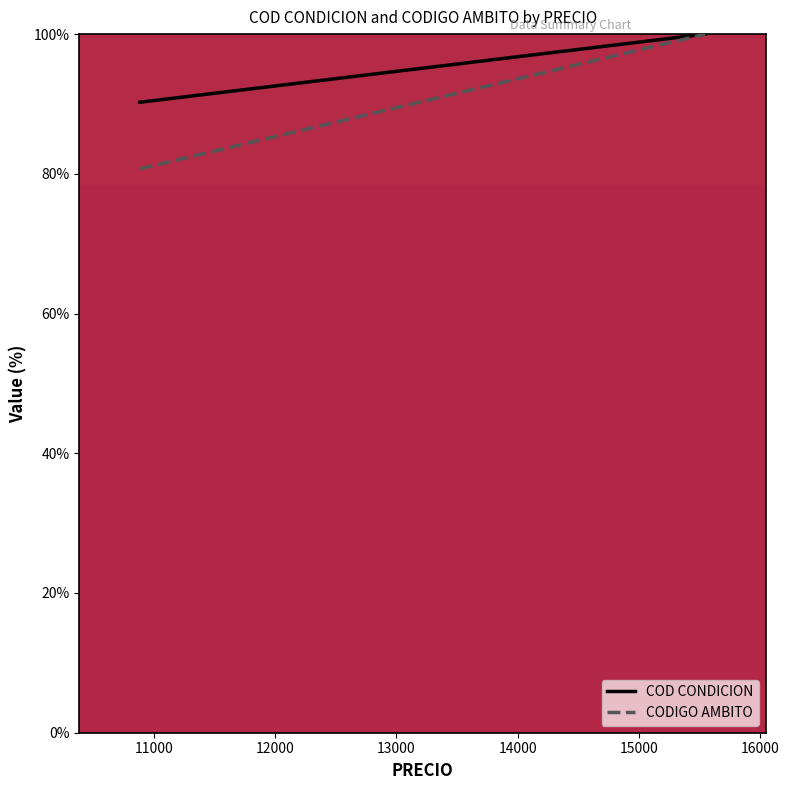

How many data points does each series have?

2